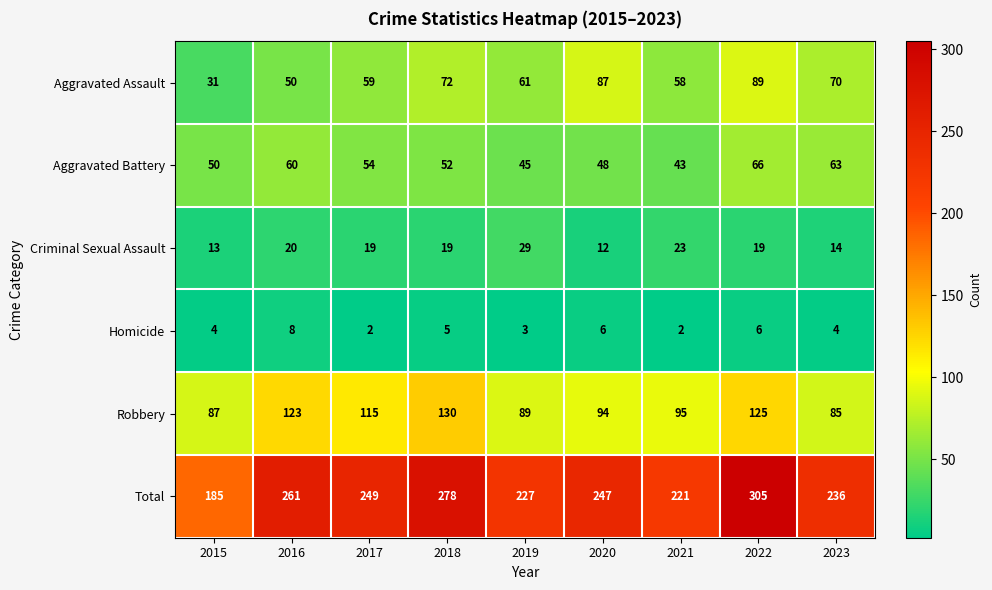

Read the Homicide value at 2023.

4